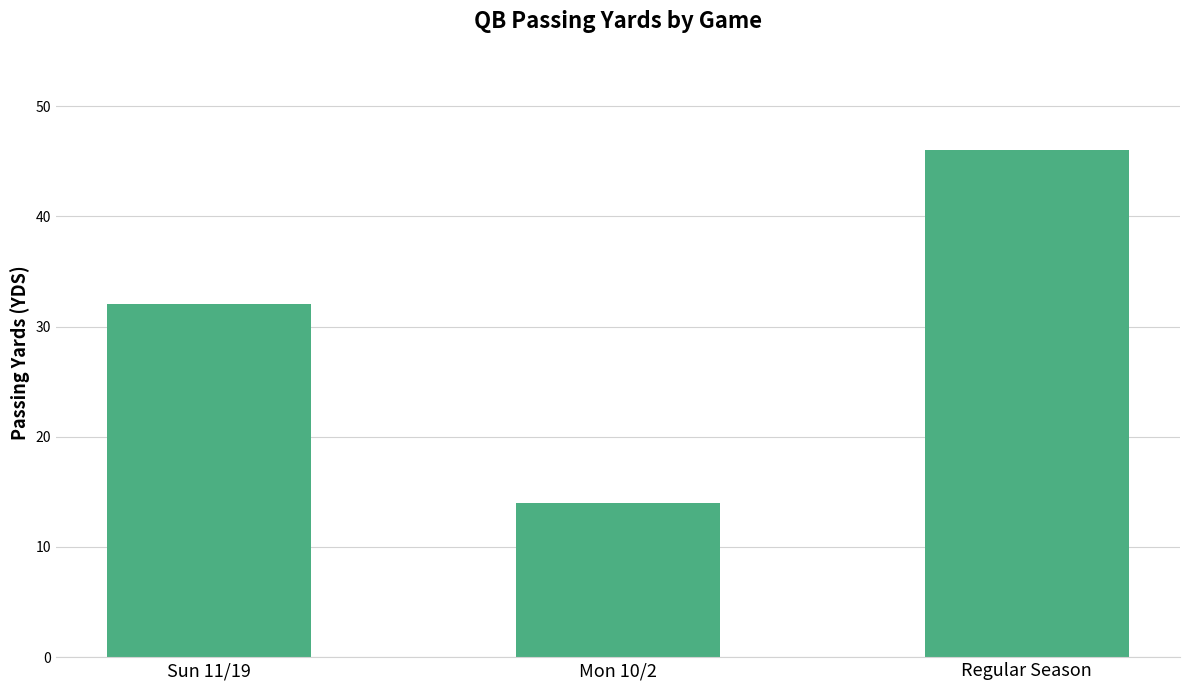

Does the chart contain any negative values?

No